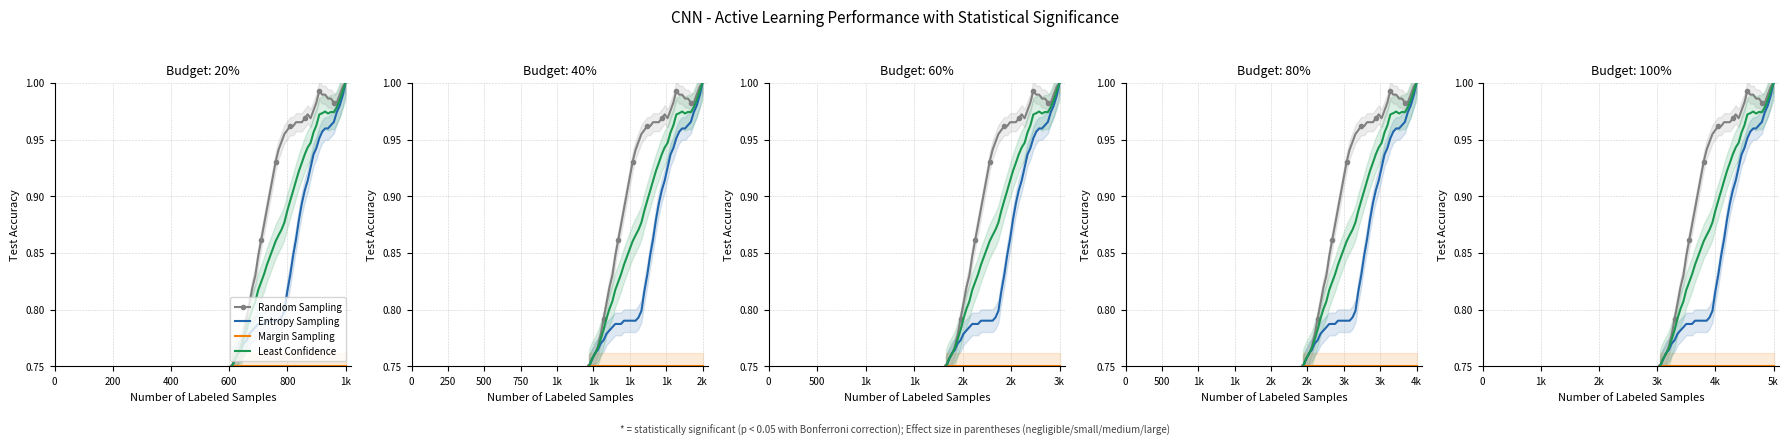

What is the value of the Margin Sampling point at the 38th from the left?

0.8